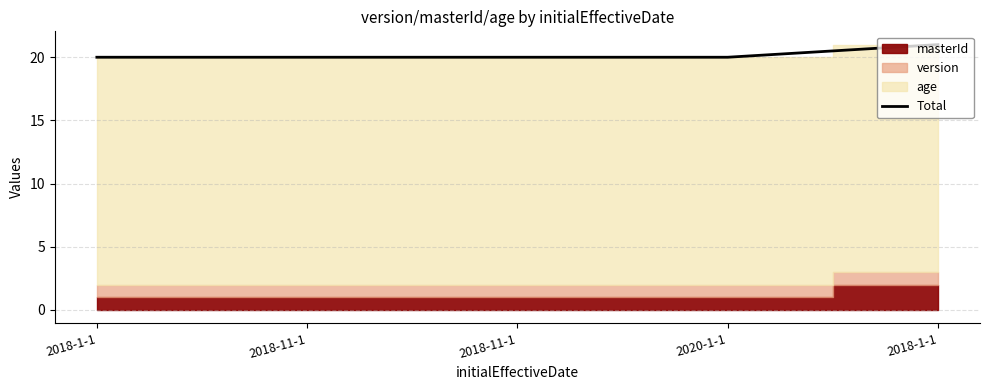

How many lines are shown in the chart?

1